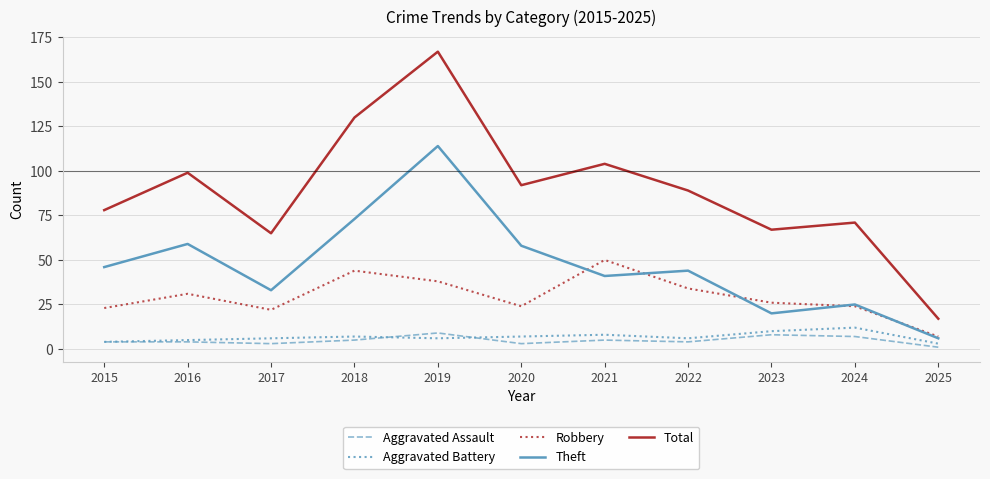

Reading left to right, what are all the values shown in this chart?

Aggravated Assault: 4	4	3	5	9	3	5	4	8	7	1
Aggravated Battery: 4	5	6	7	6	7	8	6	10	12	3
Robbery: 23	31	22	44	38	24	50	34	26	24	7
Theft: 46	59	33	73	114	58	41	44	20	25	6
Total: 78	99	65	130	167	92	104	89	67	71	17